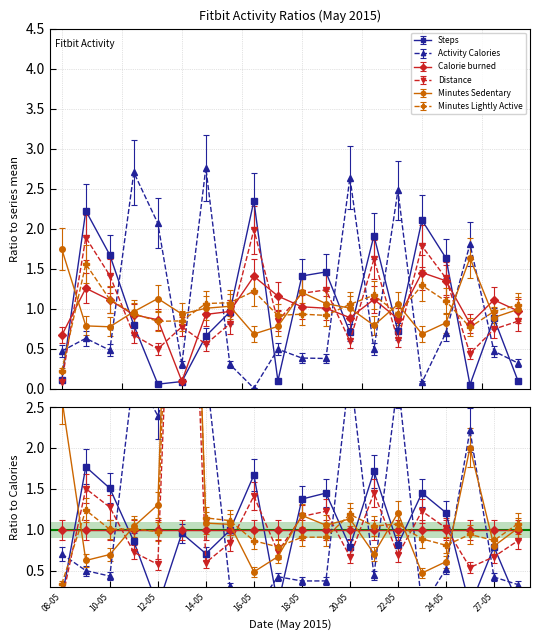

What are all the series names shown in the legend?

Steps, Activity Calories, Calorie burned, Distance, Minutes Sedentary, Minutes Lightly Active